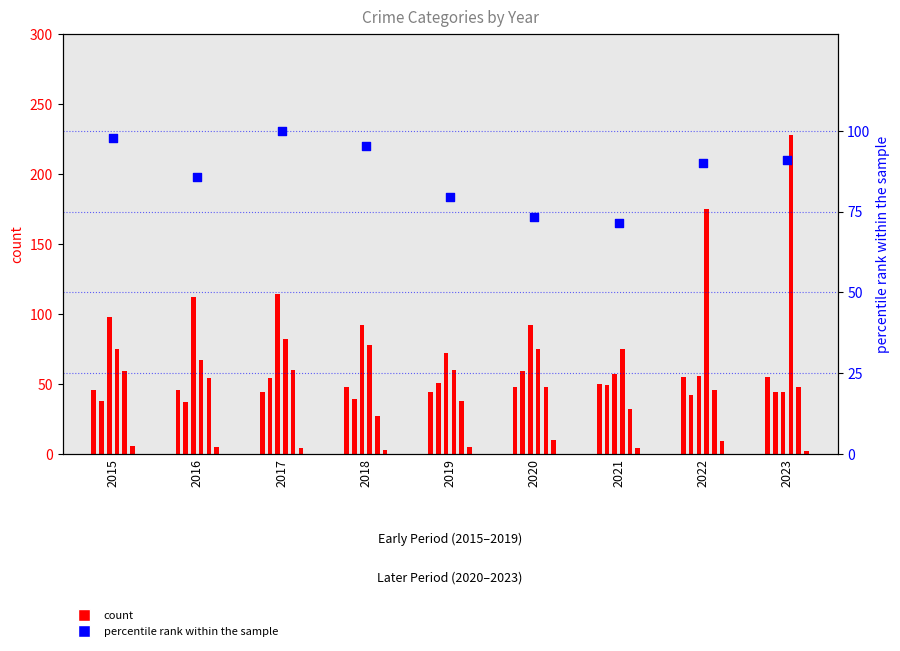

Which series has the largest Y range (max minus min)?

percentile rank within the sample